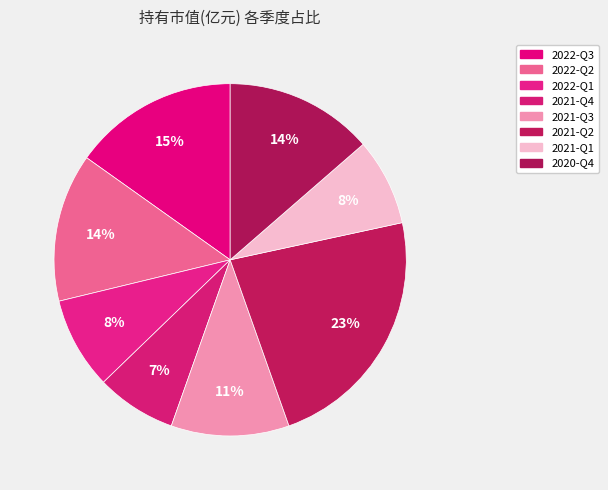

To the nearest percent, what portion does 2021-Q3 represent?

11%